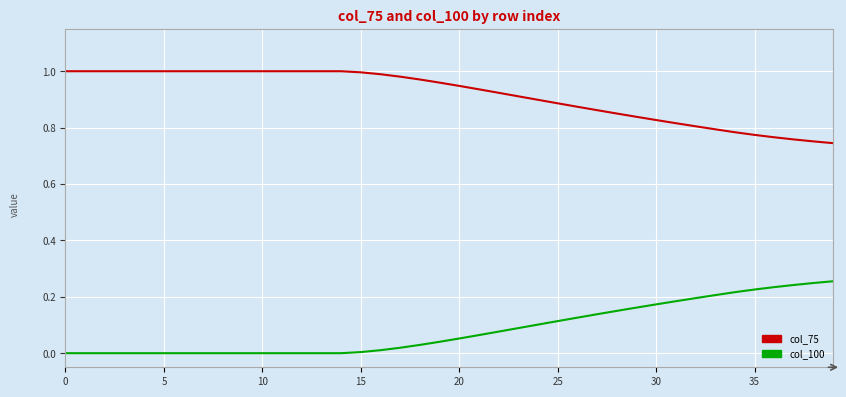

List the series in order of their peak value, lowest first.

col_100, col_75